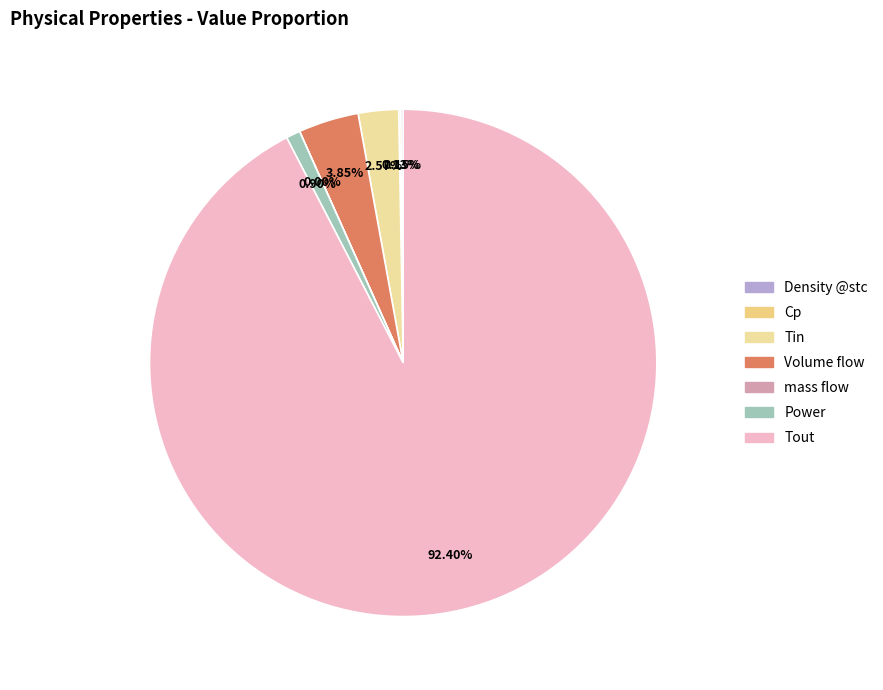

How much of the chart is everything except mass flow?

100.0%